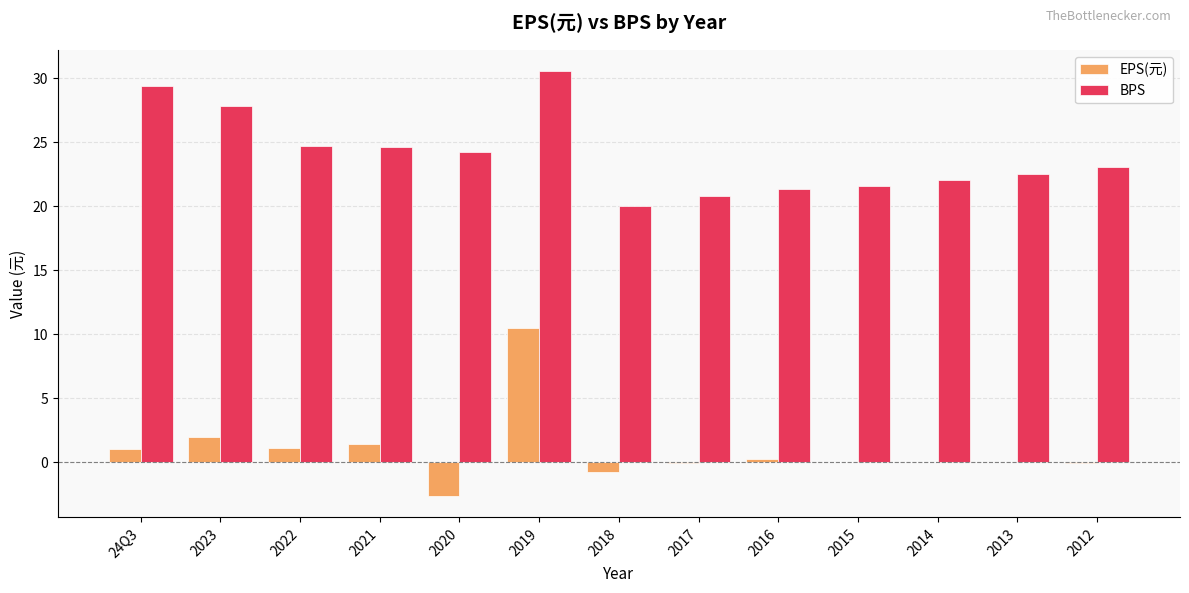

True or false: EPS(元) has a value of 10.5 at 2019.

True